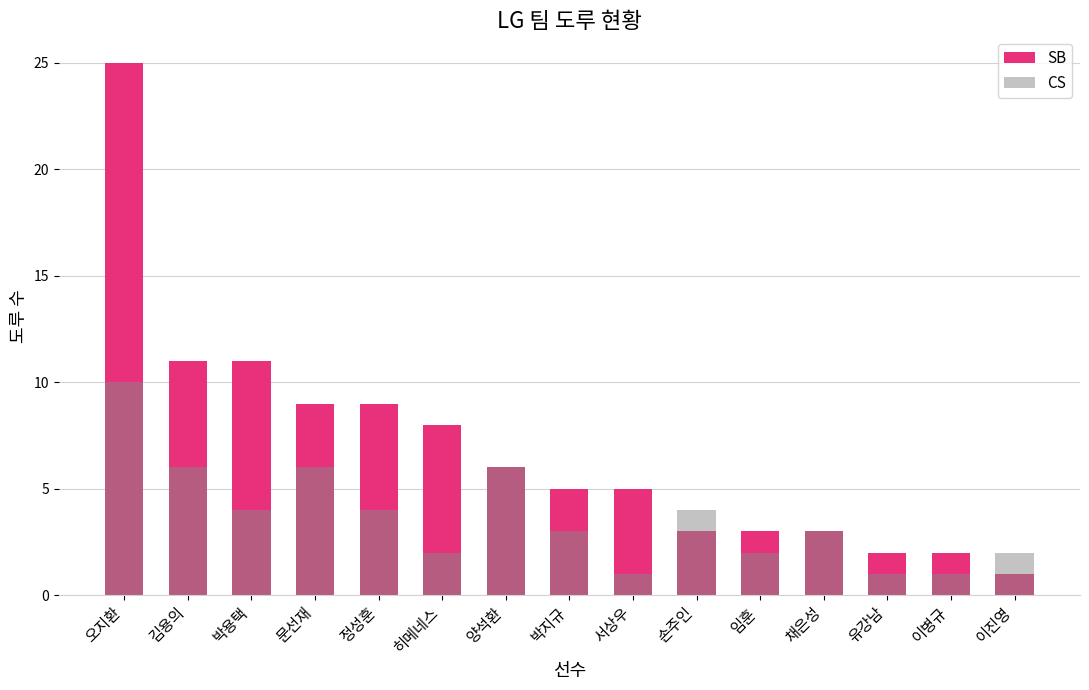

How many groups of bars are there?

15